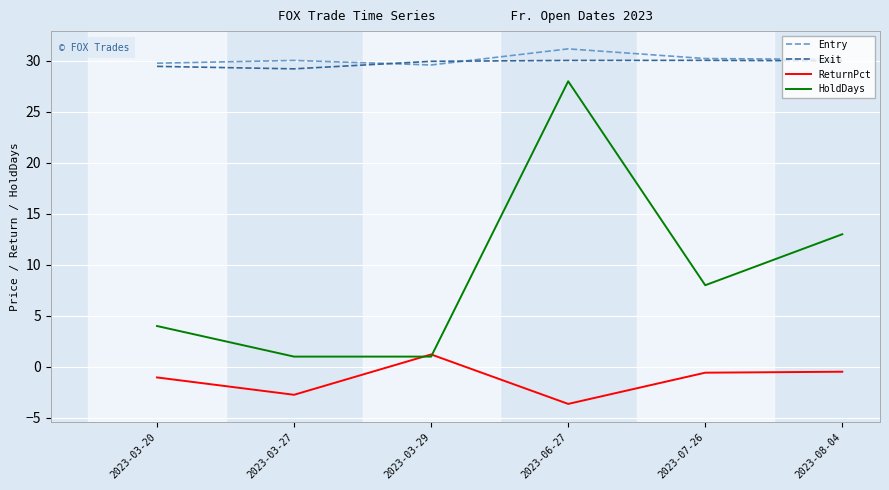

True or false: ReturnPct and Exit intersect in this chart.

False